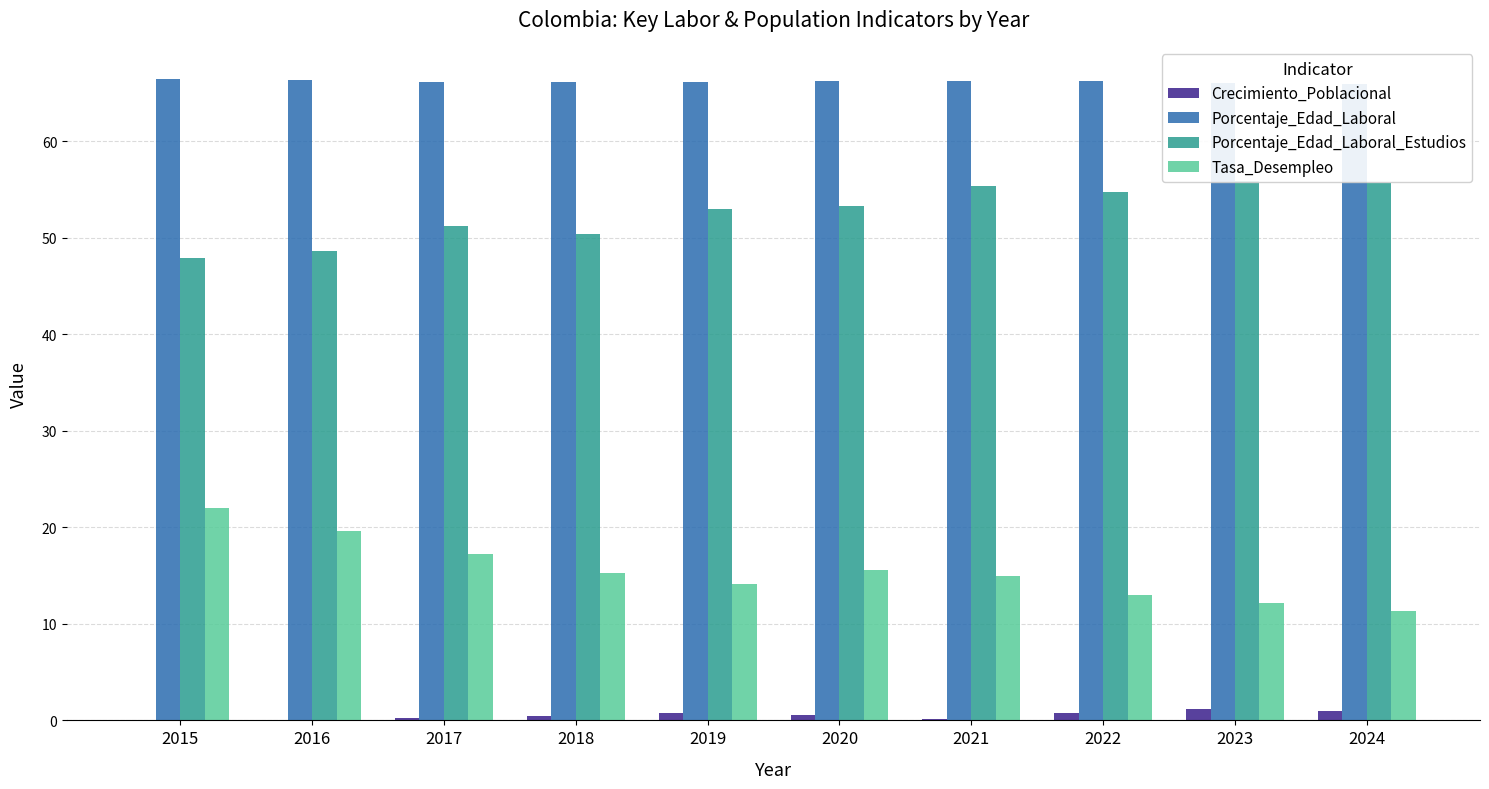

What is the difference between the Crecimiento_Poblacional values at 2024 and 2020?

0.4